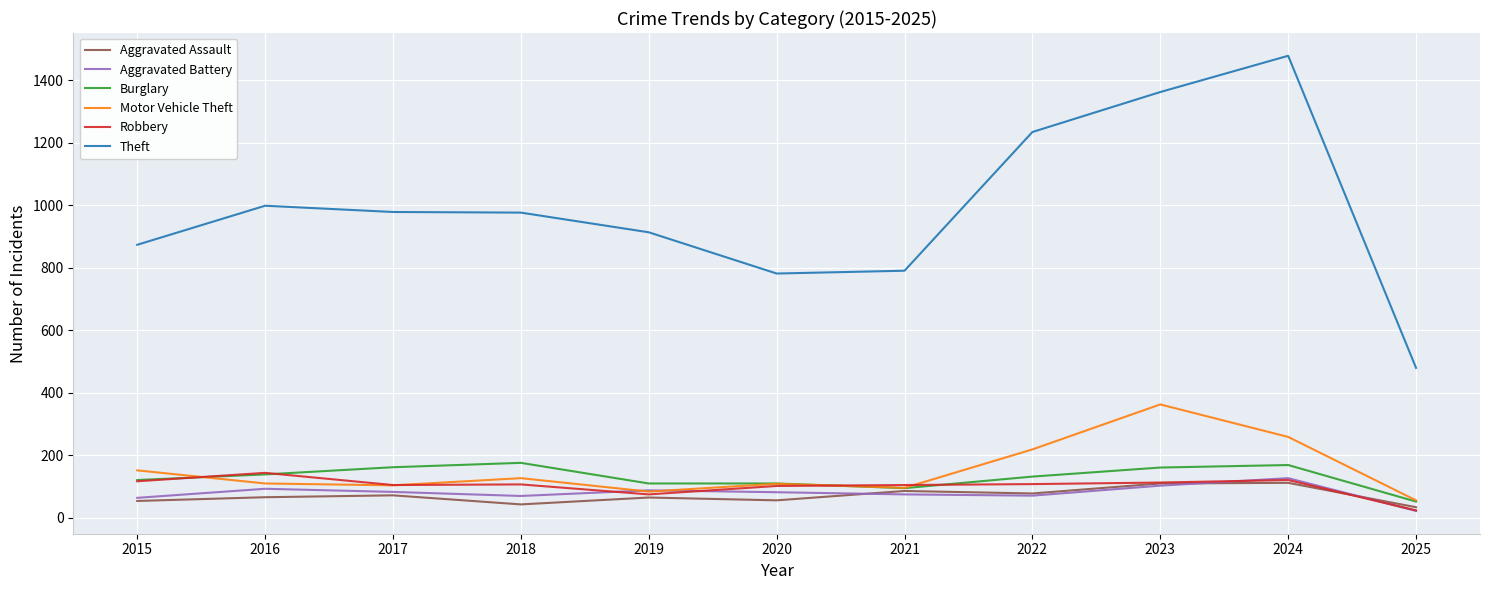

Is this an area chart (filled region under the line)?

No